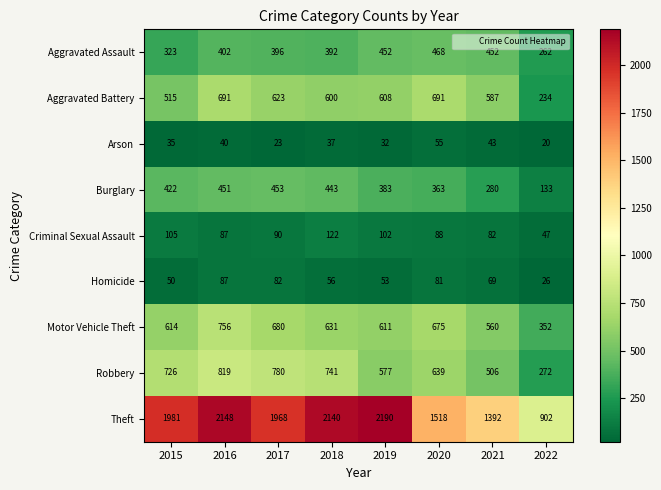

What is the difference between the Theft values at 2016 and 2022?

1246